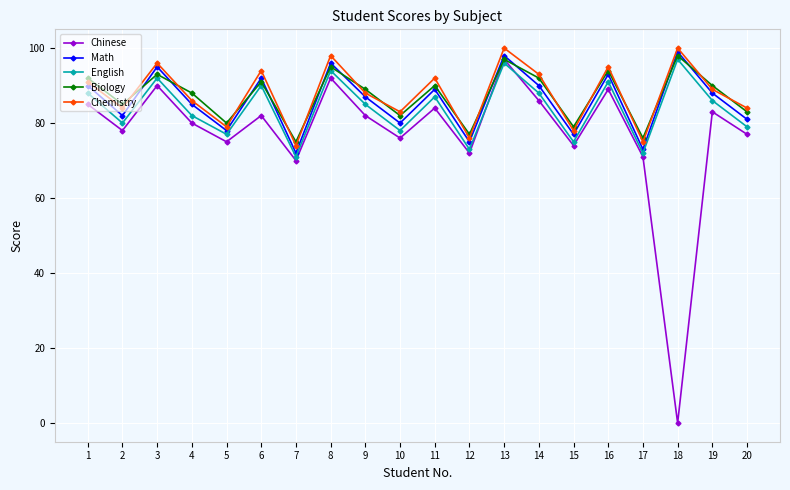

At which category is the sum across all series the highest?

13